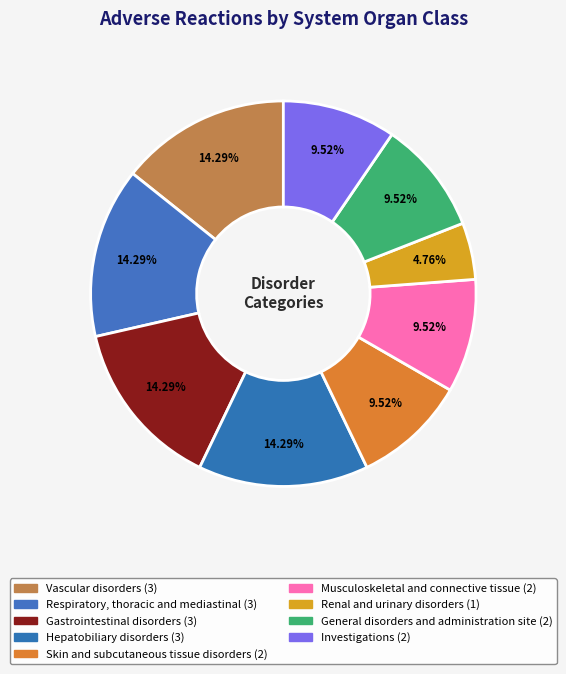

How many segments does this pie chart have?

9